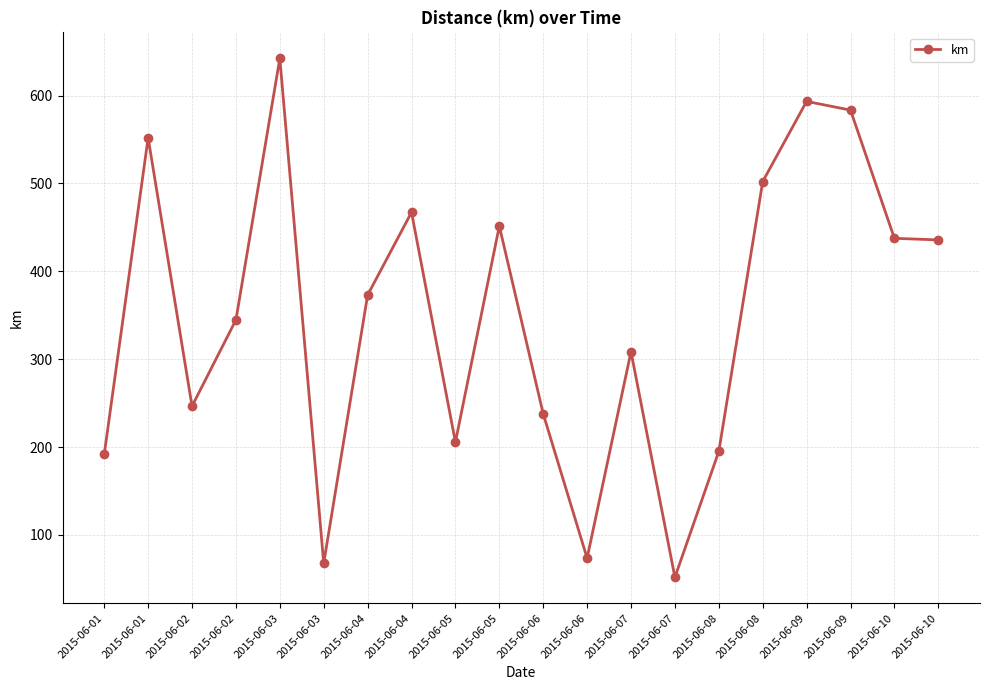

The value at 2015-06-10 is 667.8. True or false?

False